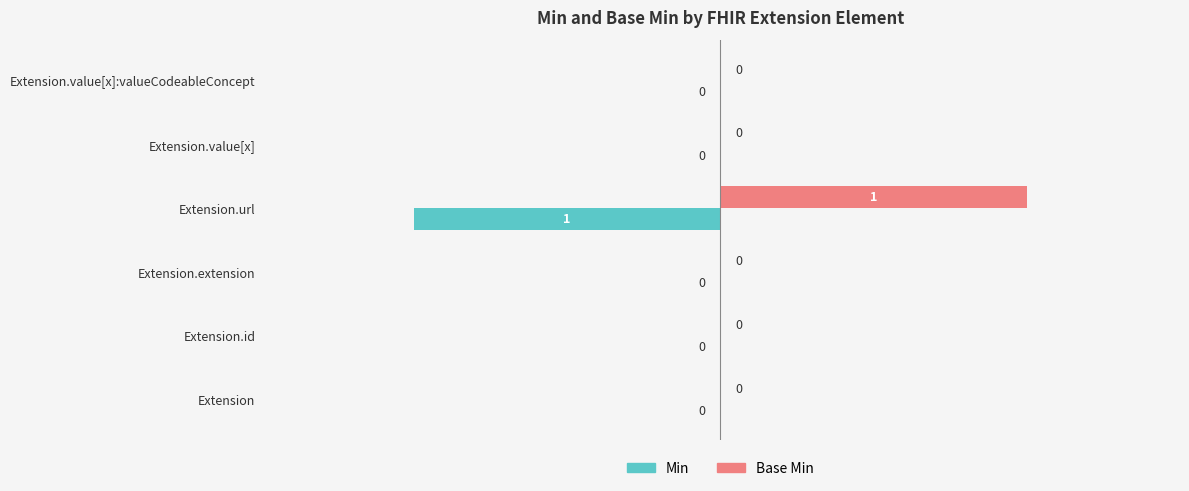

What is the highest value of the Base Min series?

1